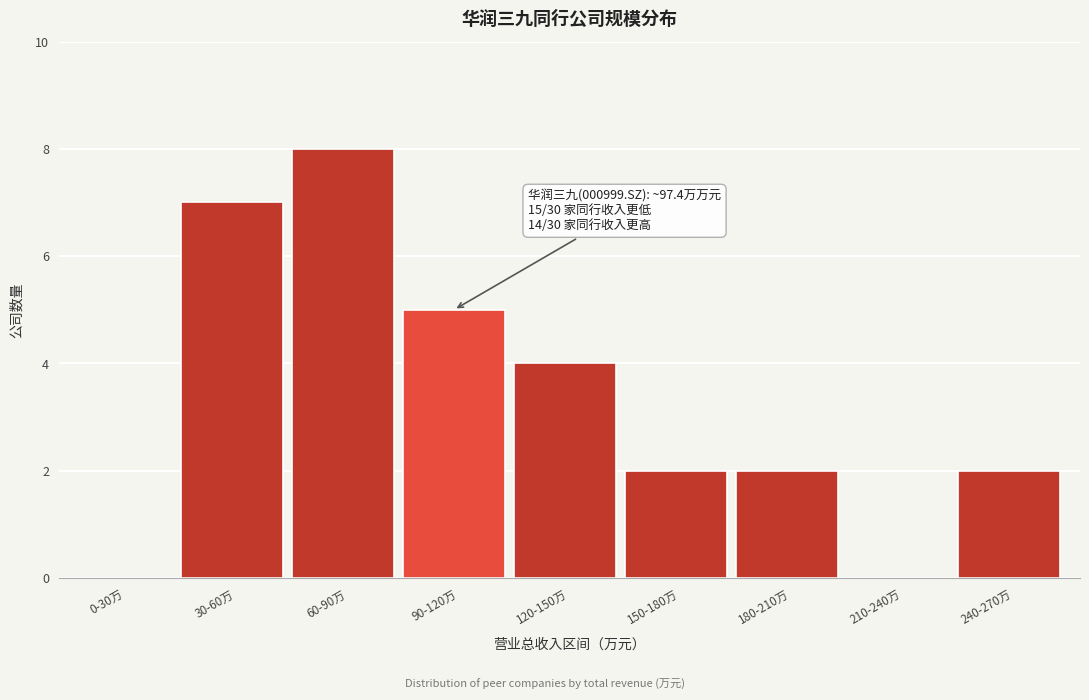

Reading left to right, what are all the values shown in this chart?

0-30万=0	30-60万=7	60-90万=8	90-120万=5	120-150万=4	150-180万=2	180-210万=2	210-240万=0	240-270万=2